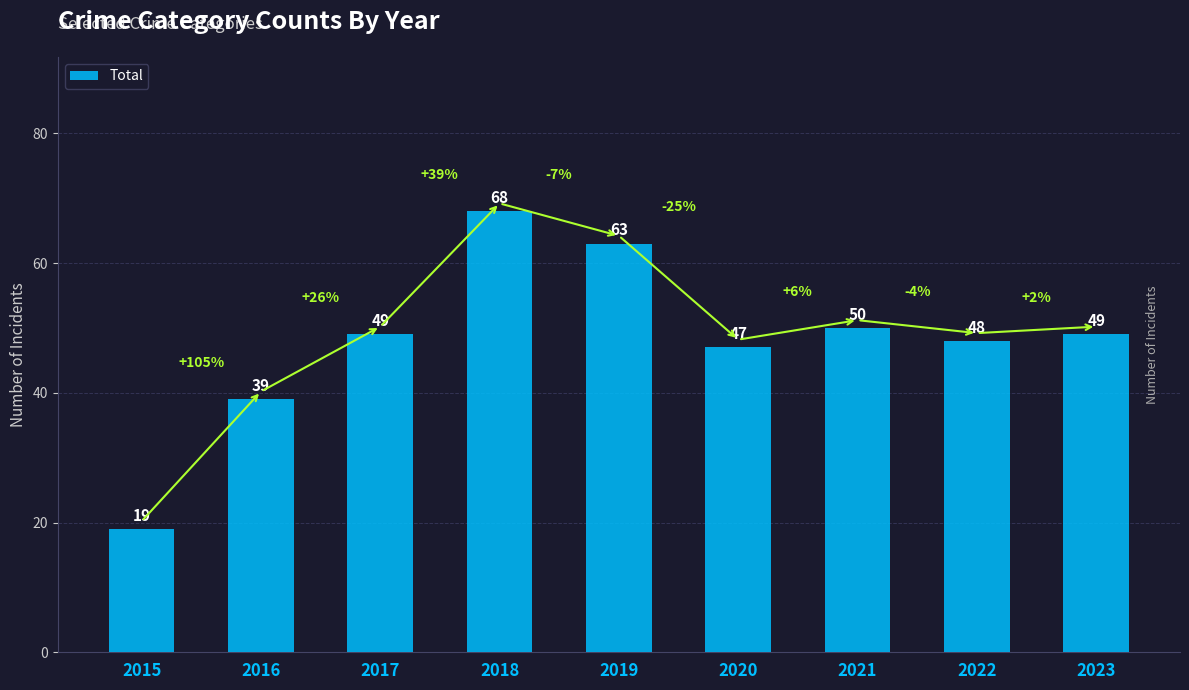

How many categories are shown in the chart?

9